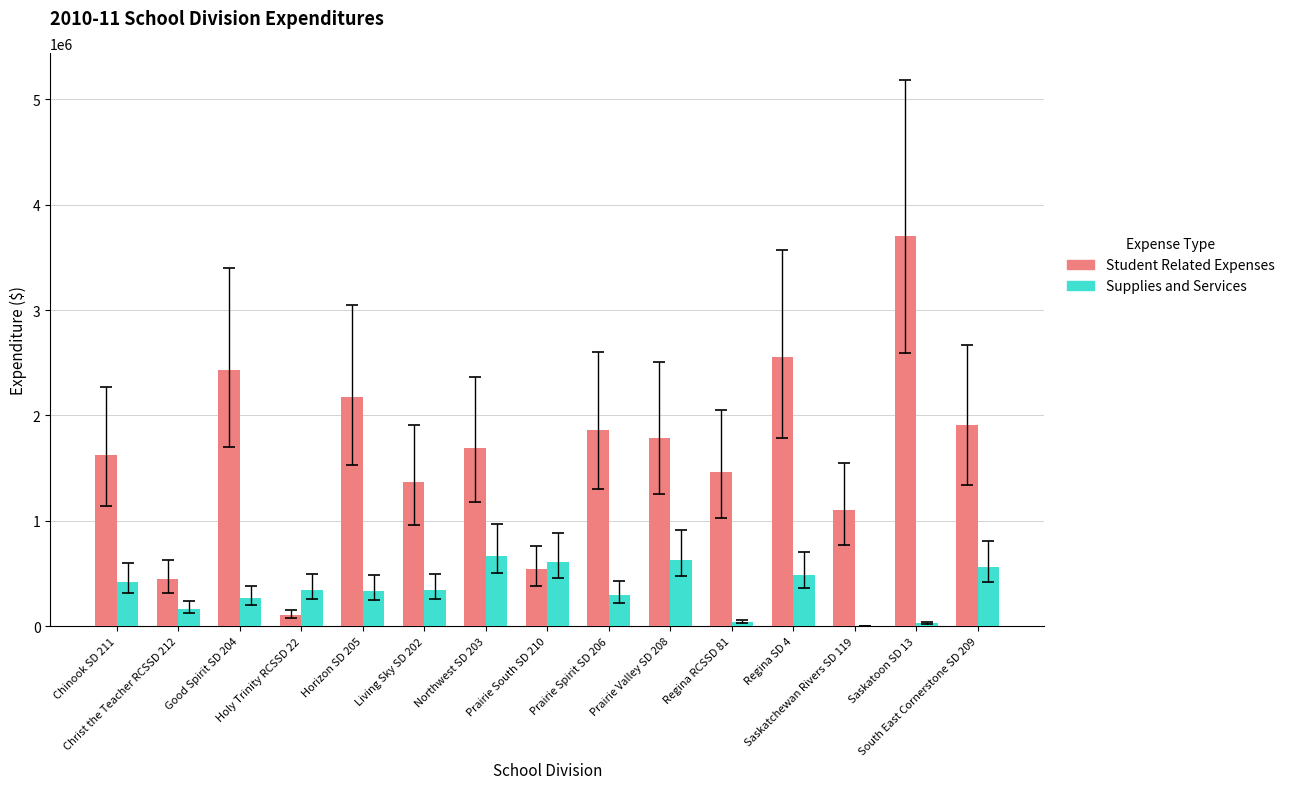

What is the maximum value for Supplies and Services?

667441.5